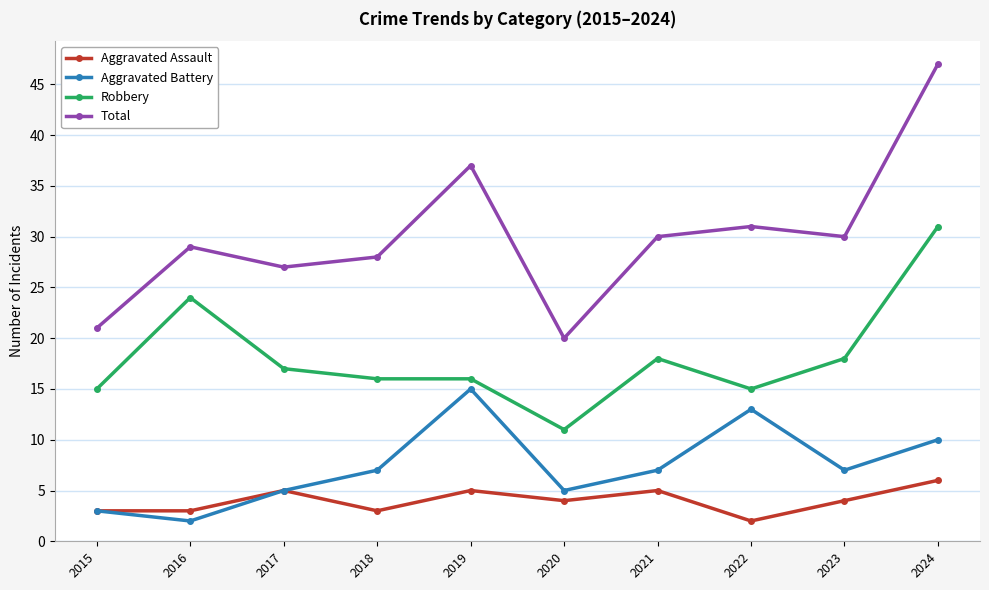

Reading right to left, transcribe all the data shown in this chart.

Aggravated Assault: 2024=6	2023=4	2022=2	2021=5	2020=4	2019=5	2018=3	2017=5	2016=3	2015=3
Aggravated Battery: 2024=10	2023=7	2022=13	2021=7	2020=5	2019=15	2018=7	2017=5	2016=2	2015=3
Robbery: 2024=31	2023=18	2022=15	2021=18	2020=11	2019=16	2018=16	2017=17	2016=24	2015=15
Total: 2024=47	2023=30	2022=31	2021=30	2020=20	2019=37	2018=28	2017=27	2016=29	2015=21